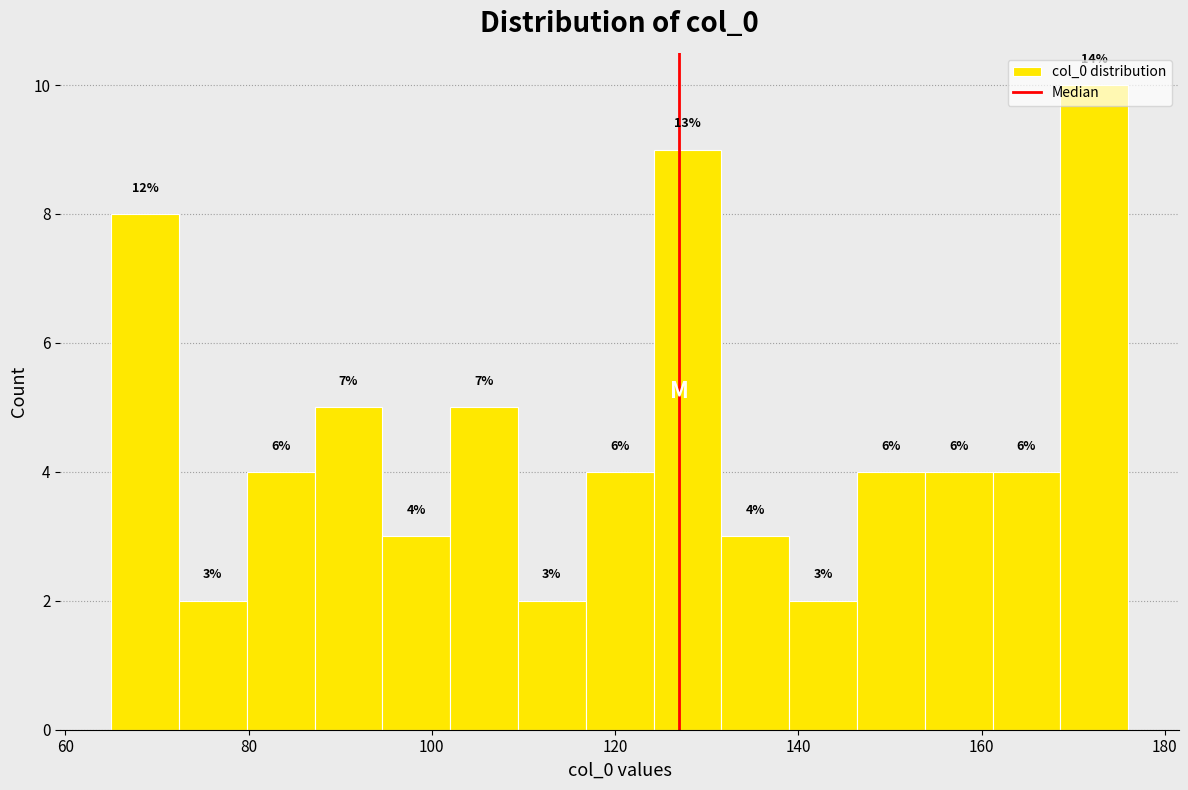

Around what value on the x-axis is the tallest bar? Give the approximate position of its centre, as read against the axis.

172